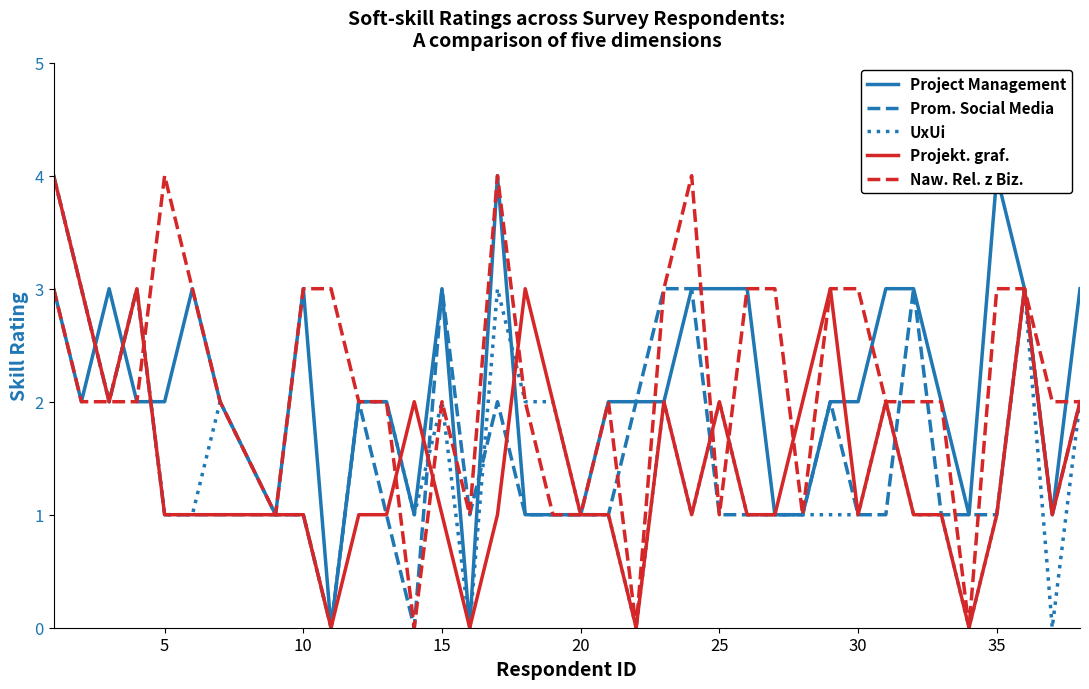

The value of Naw. Rel. z Biz. at 35 is 3. True or false?

True